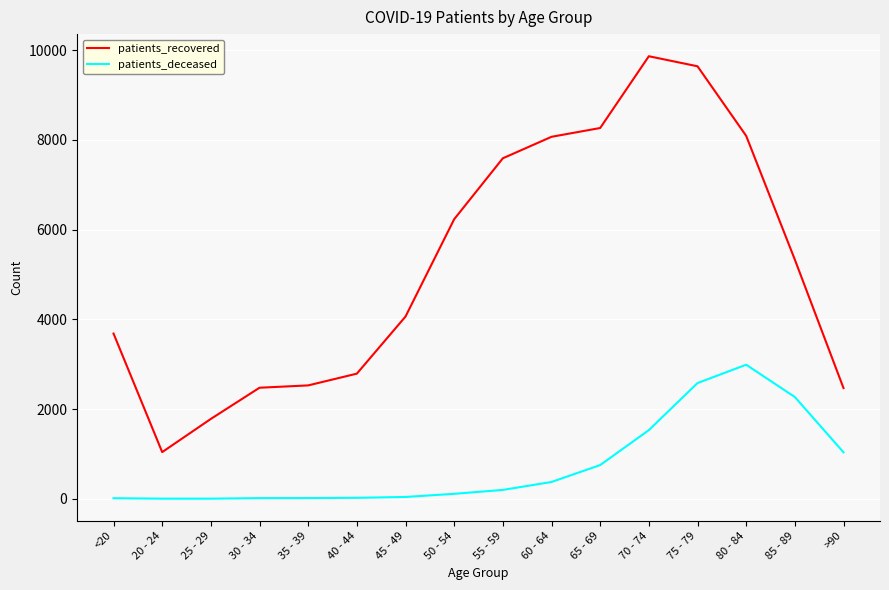

What is the lowest value of the patients_recovered series?

1041